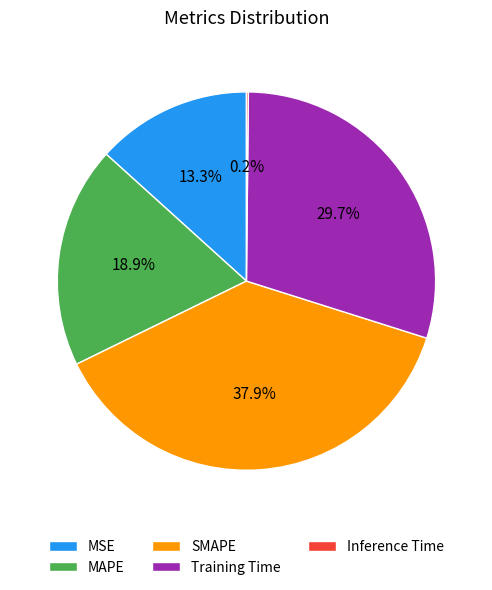

To the nearest percent, what percentage of the pie is SMAPE?

38%